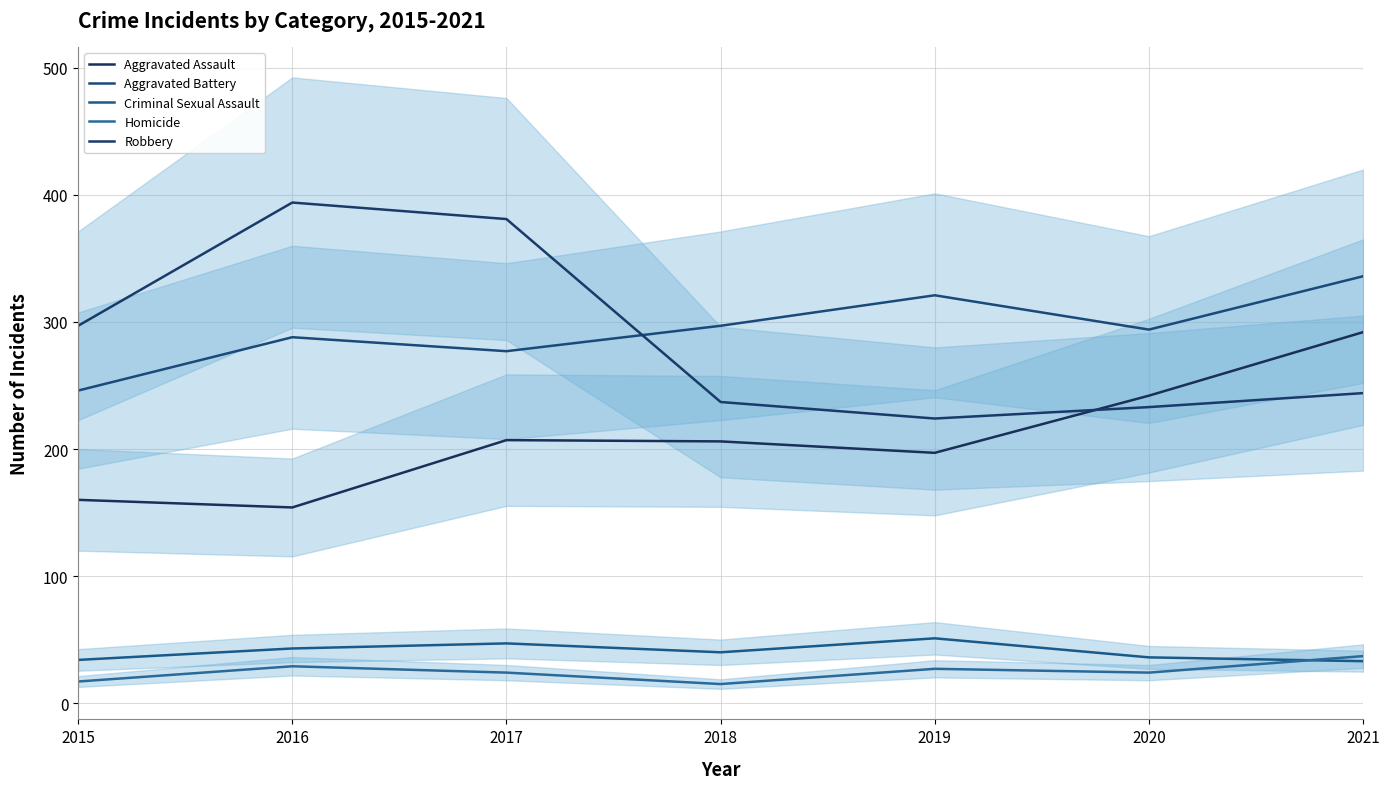

Does the chart display data point markers on the line(s)?

No